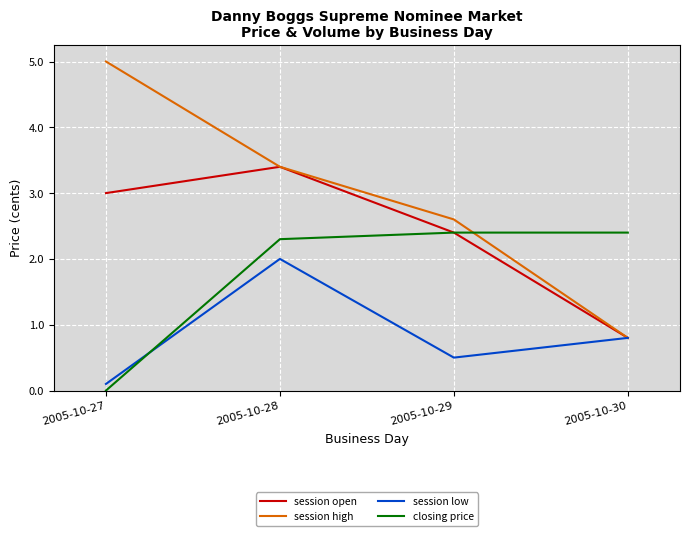

True or false: session low has more than 0 interior local peaks.

True